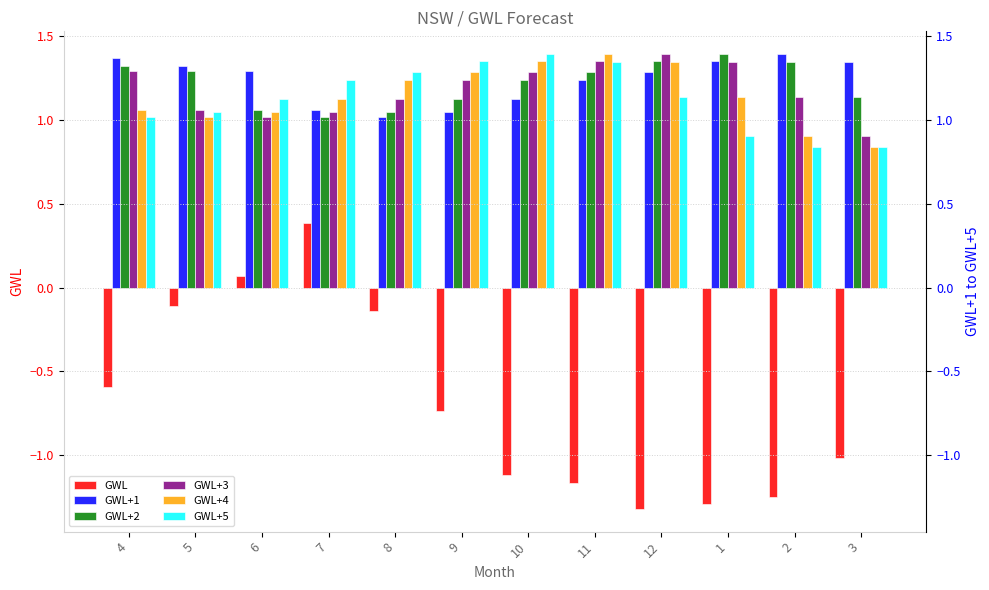

What is the minimum value shown in the chart?

-1.3